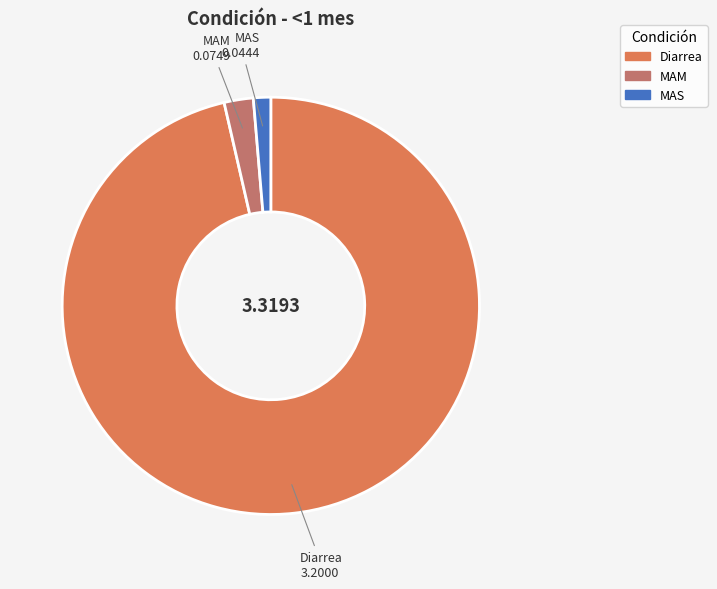

What is the largest slice in the pie chart?

Diarrea